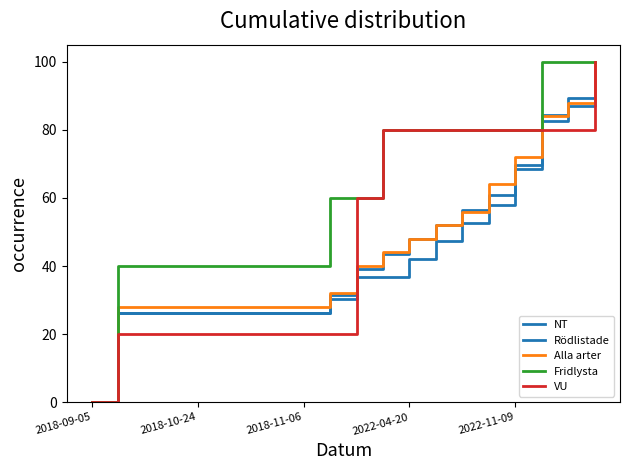

Which series has the largest total across all categories?

Fridlysta